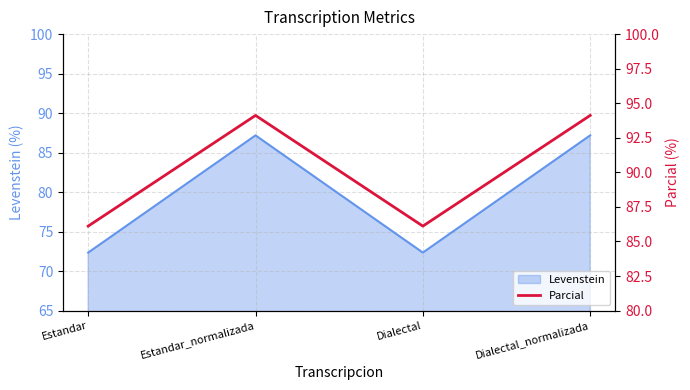

How many interior local valleys (lower than both neighbors) does the data have?

1